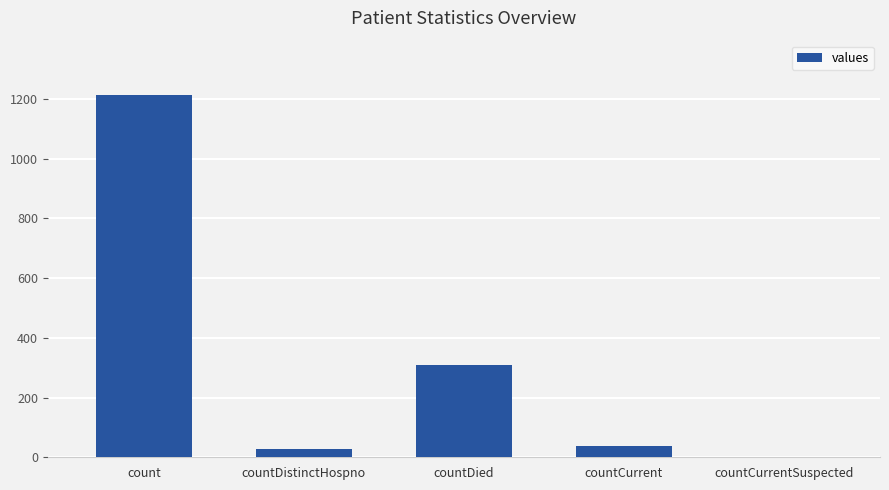

At which label is the value closest to 606?

countDied